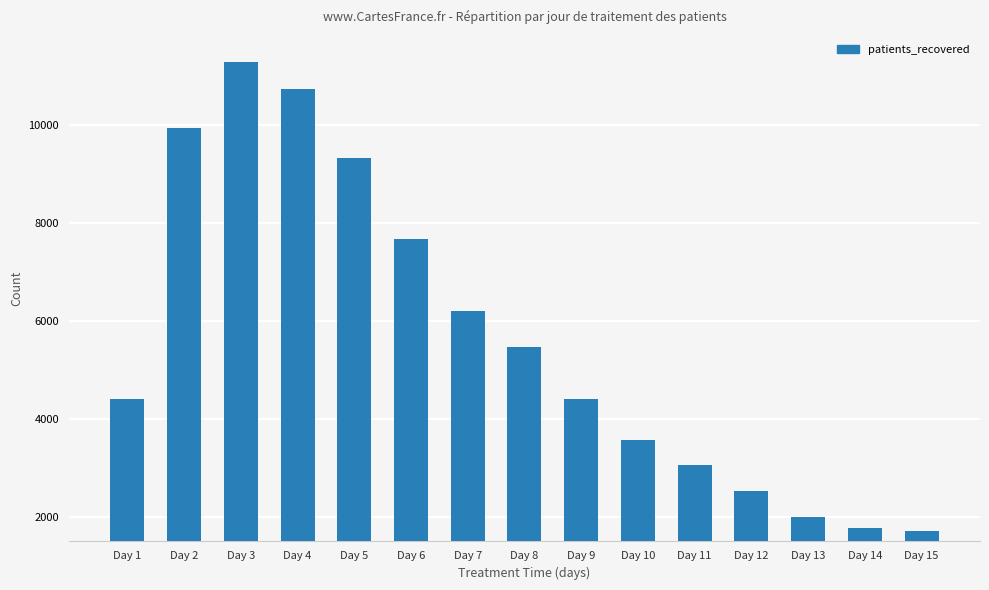

What is the change in value from Day 9 to Day 12?

-1877